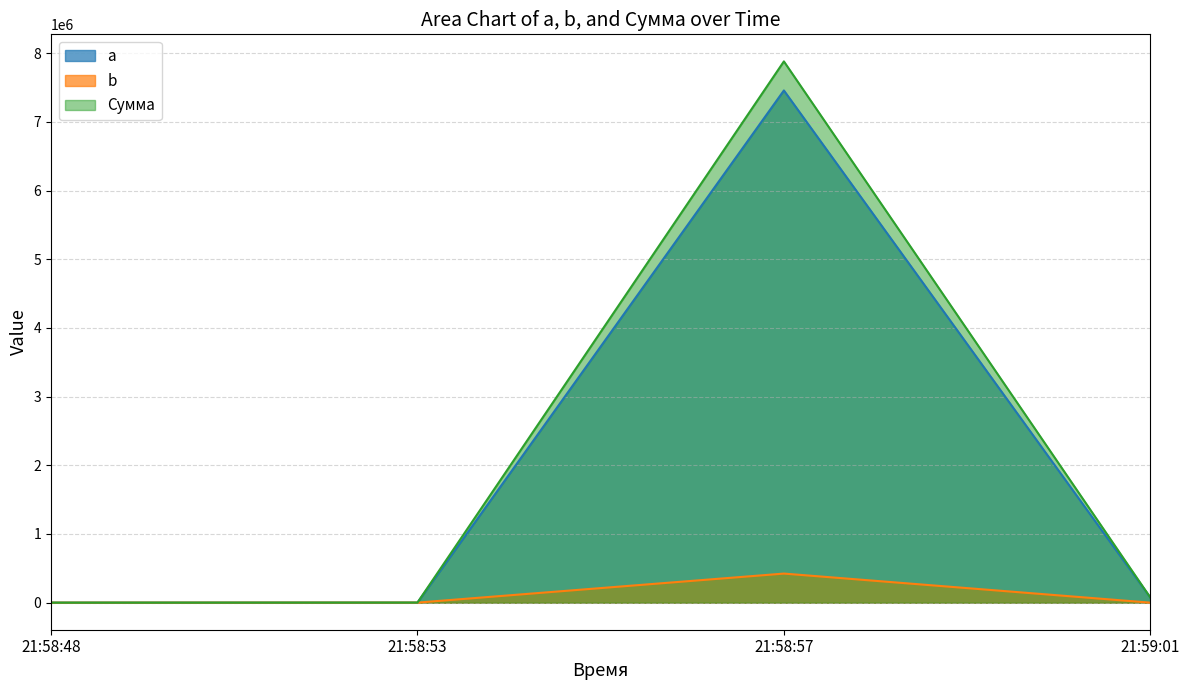

Which series has the largest total across all categories?

Сумма